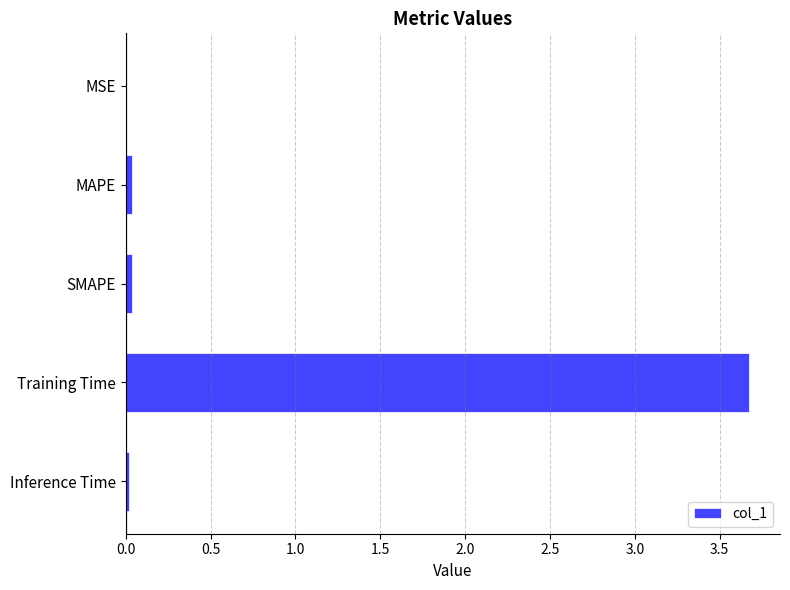

What is the average value?

0.8